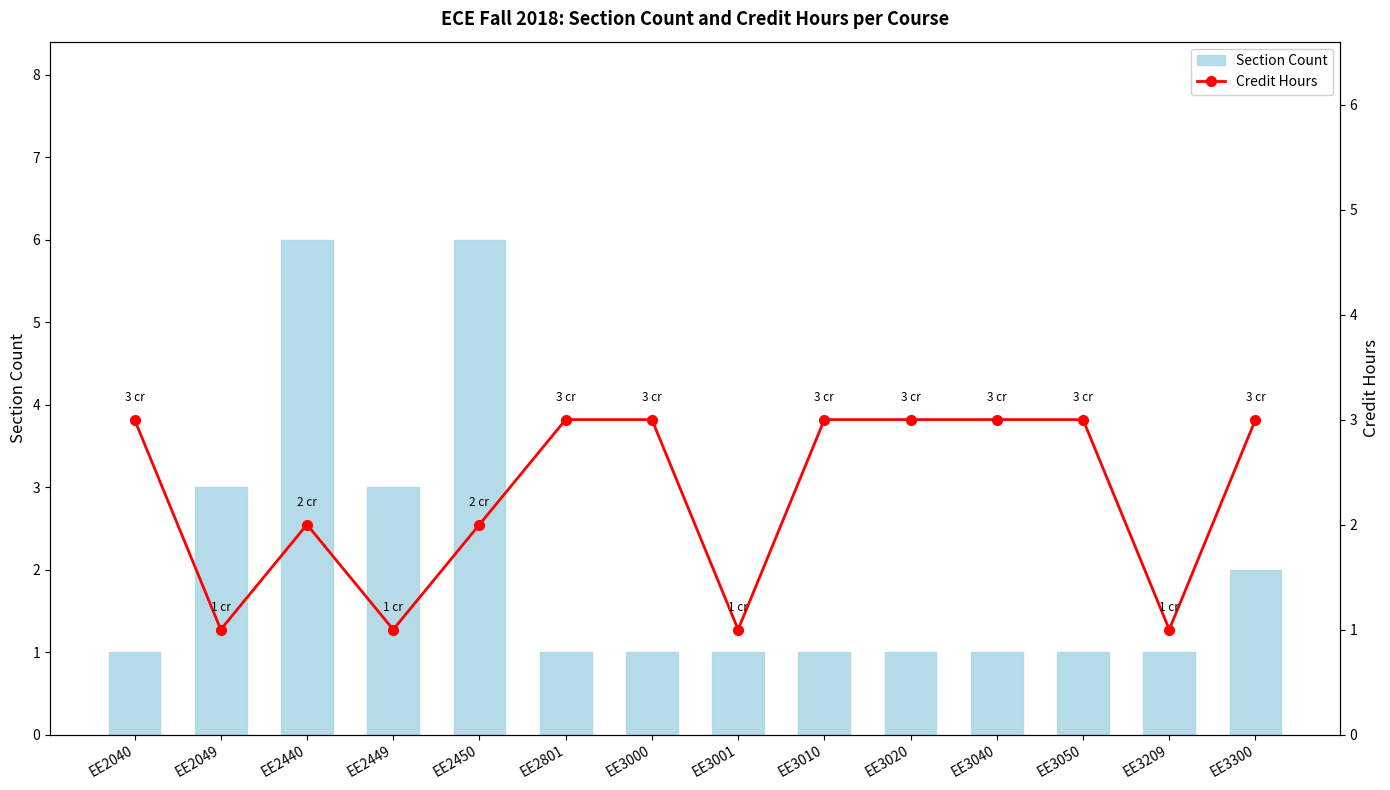

At how many categories does at least one series exceed 4?

2